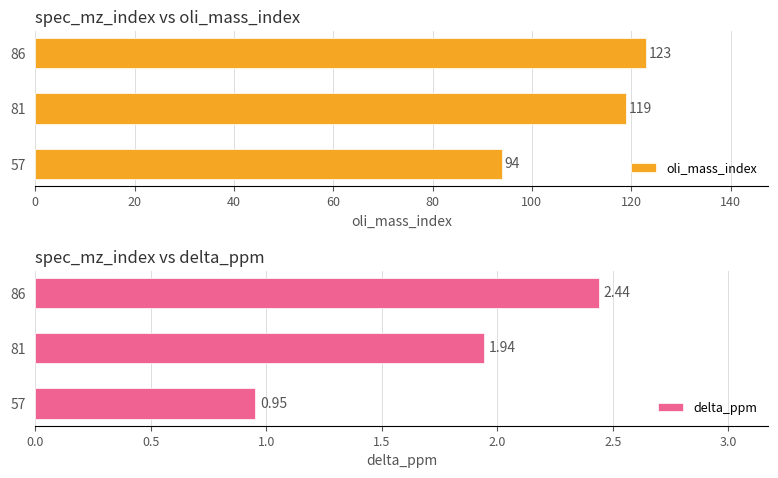

What is the minimum value for delta_ppm?

1.0